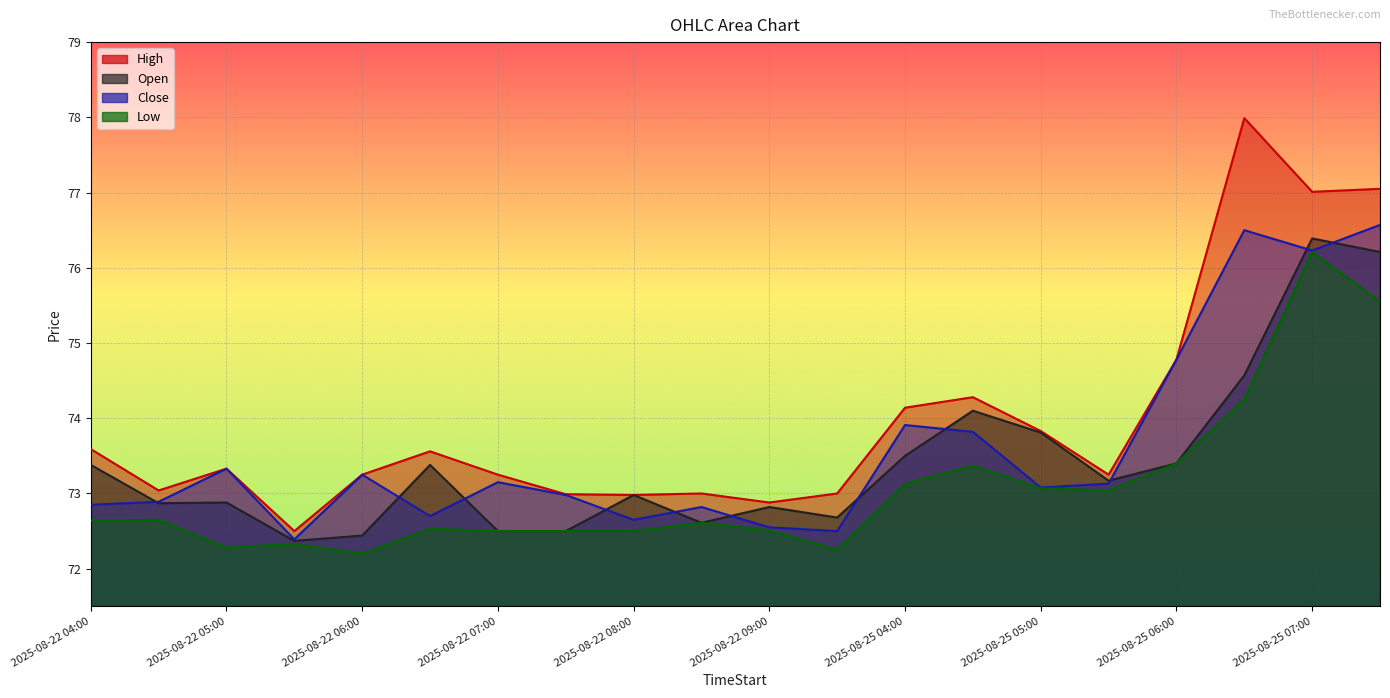

How many lines are shown in the chart?

4